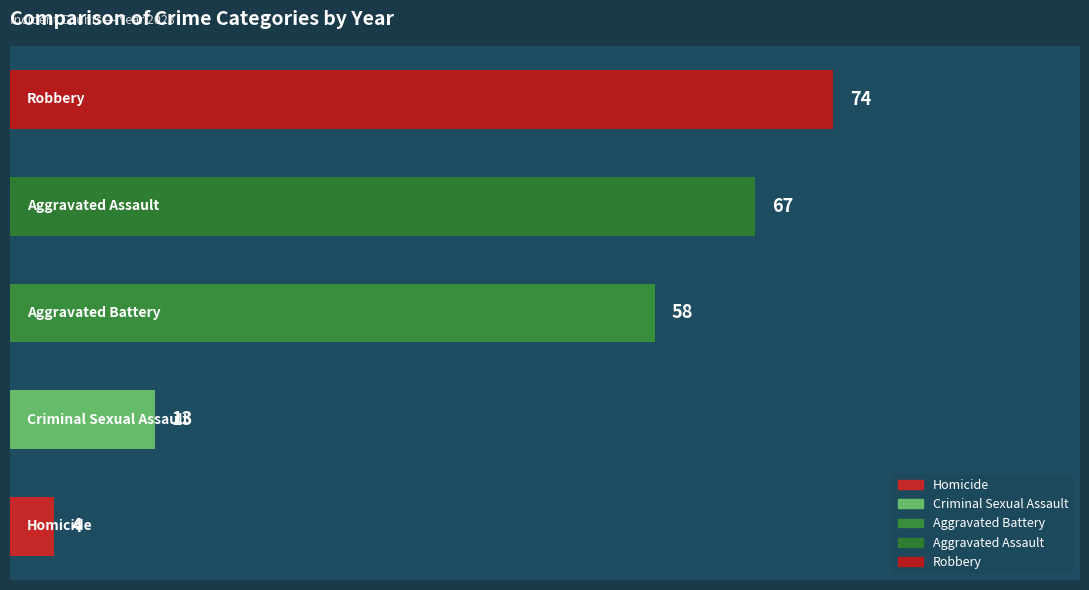

What is the average value?

43